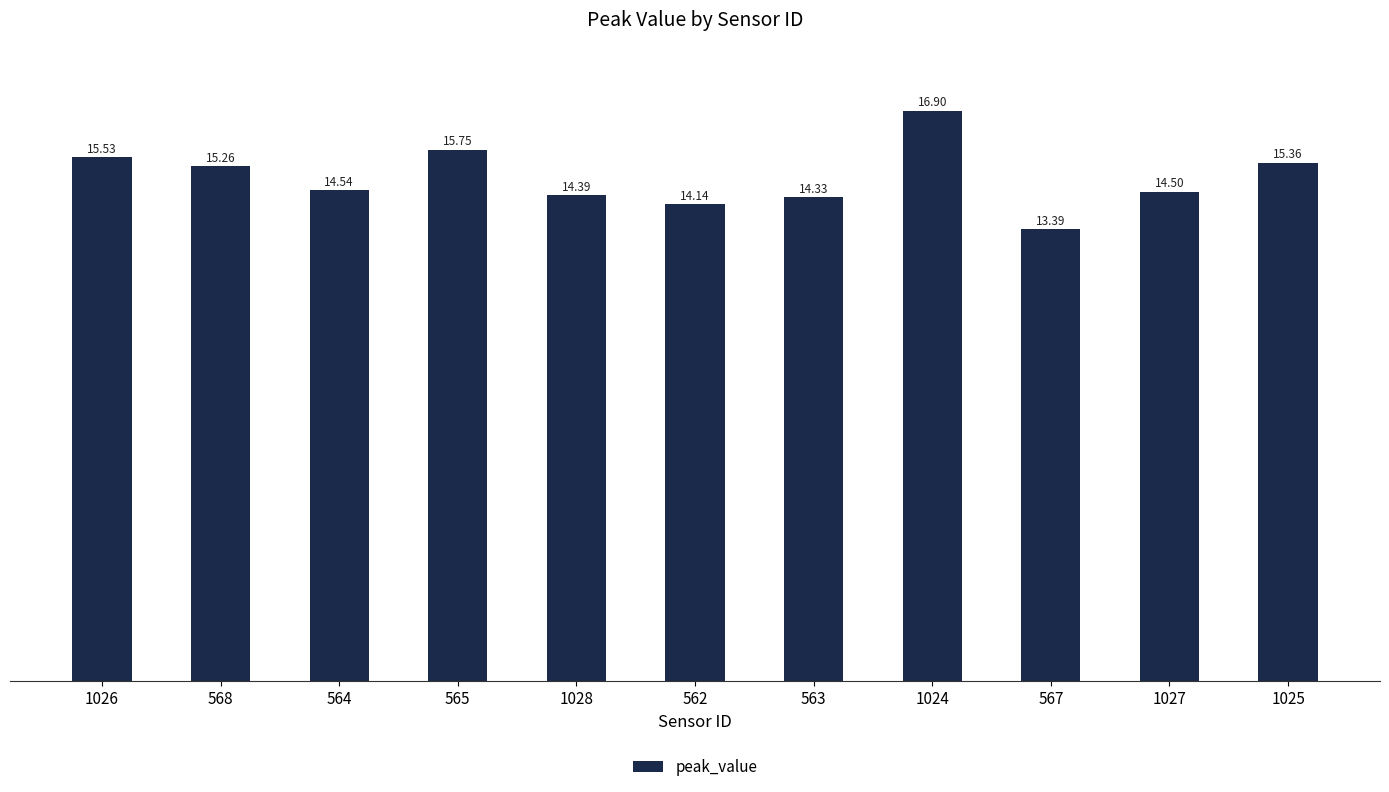

Where is the data nearest to the value 15?

568